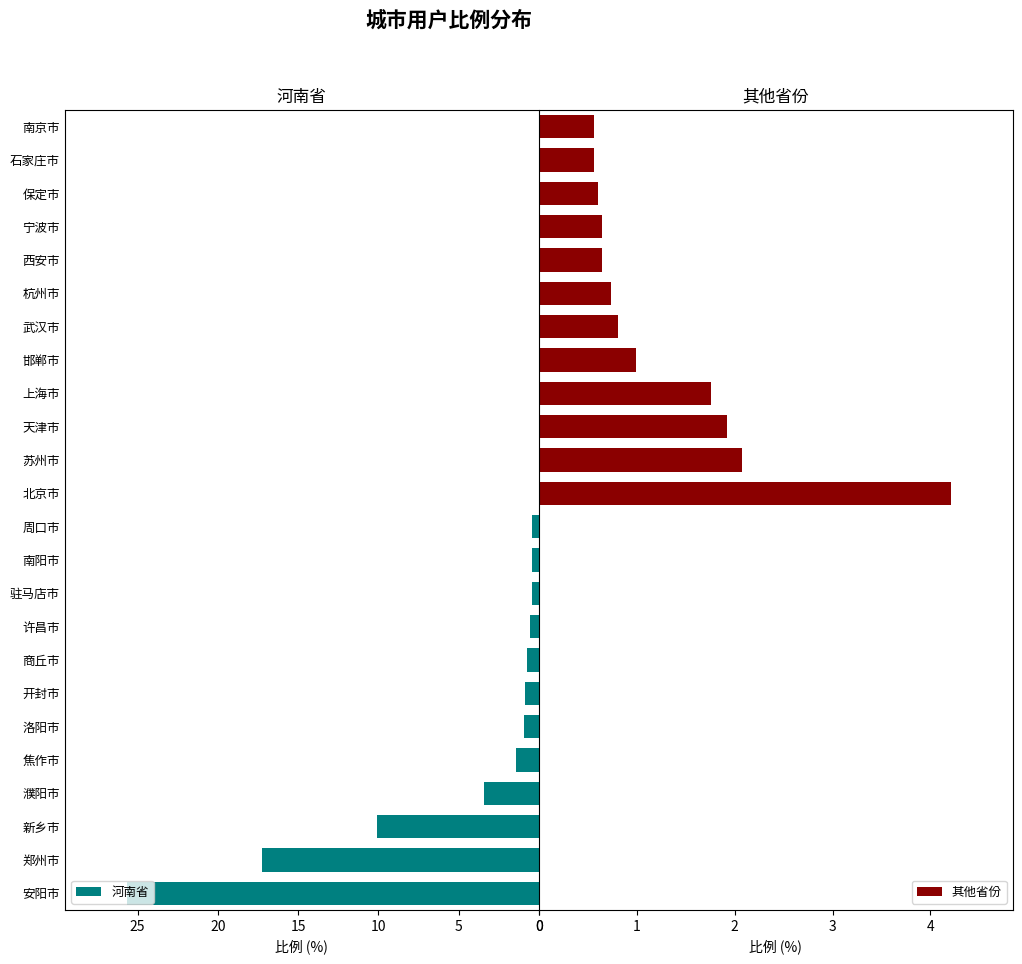

True or false: 河南省 has a value of 25.7 at 安阳市.

True